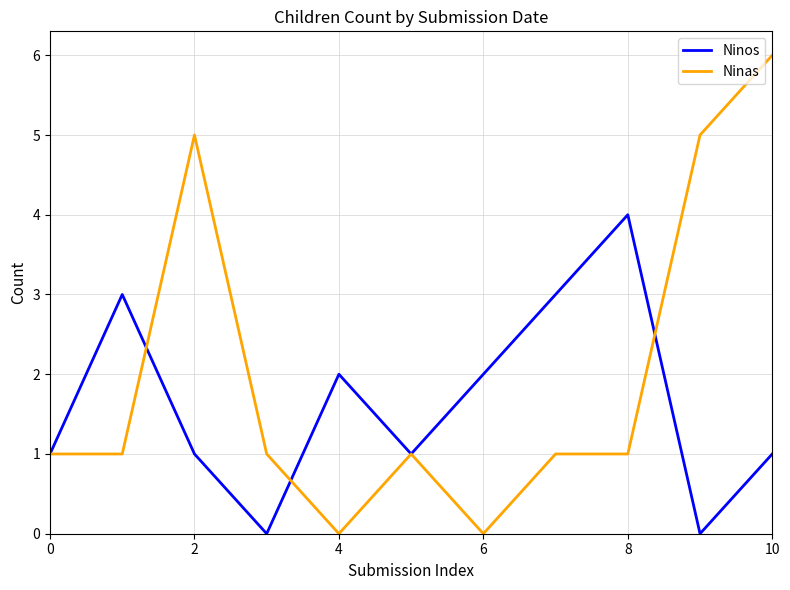

Does the chart display data point markers on the line(s)?

No